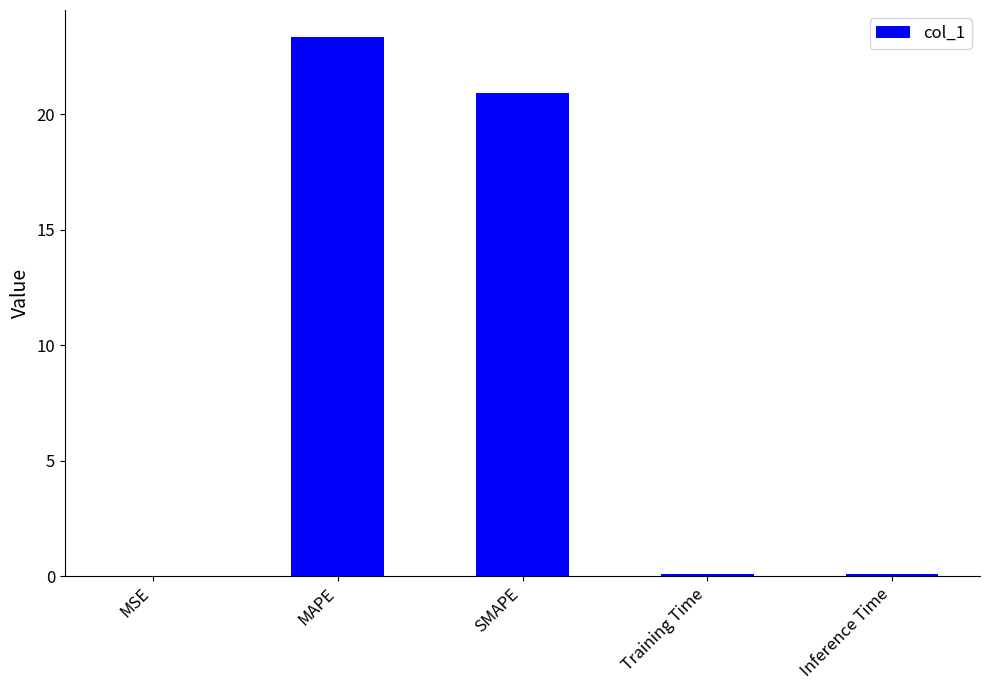

Count the number of categories in the chart.

5